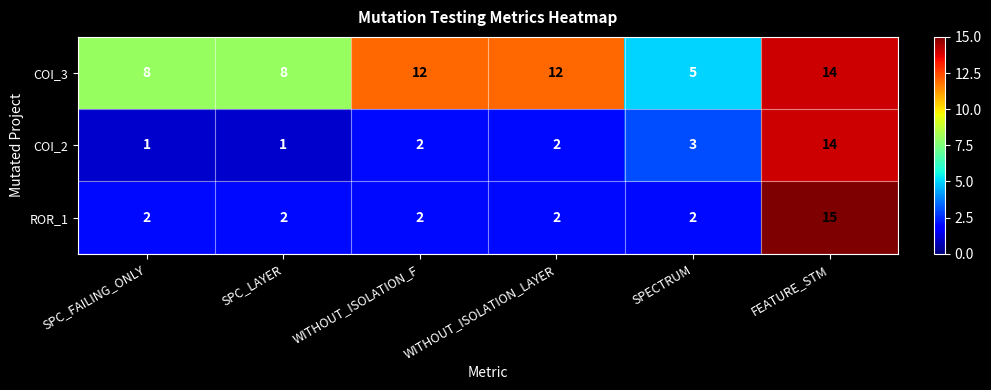

What is the sum of the ROR_1 values at SPC_FAILING_ONLY and WITHOUT_ISOLATION_LAYER?

4